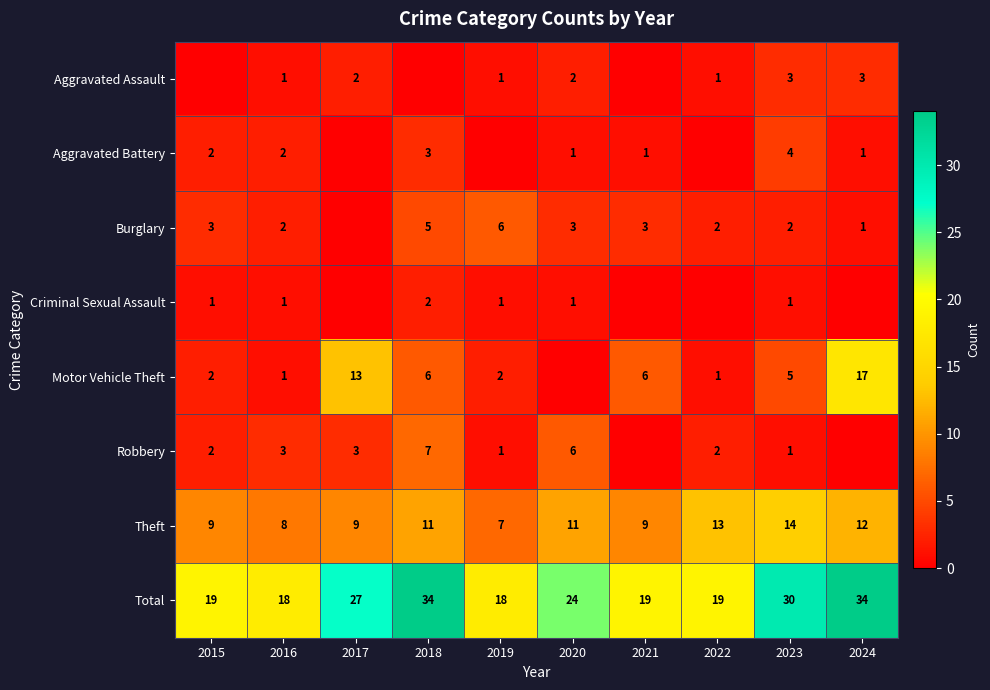

How many series are shown in this chart?

8